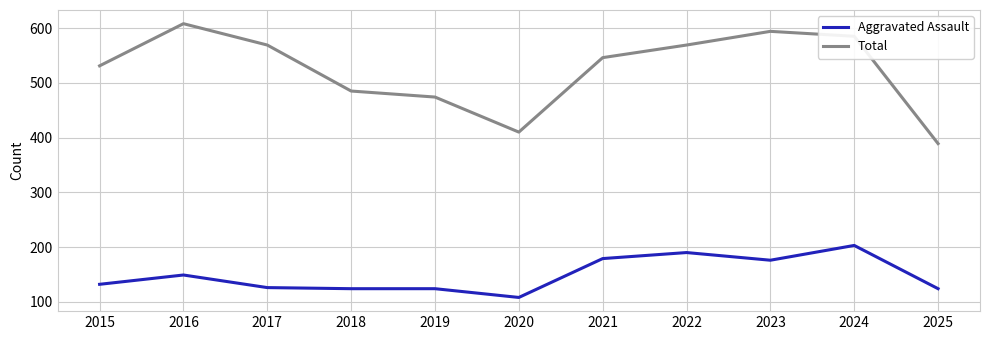

Which series has the widest spread of values?

Total